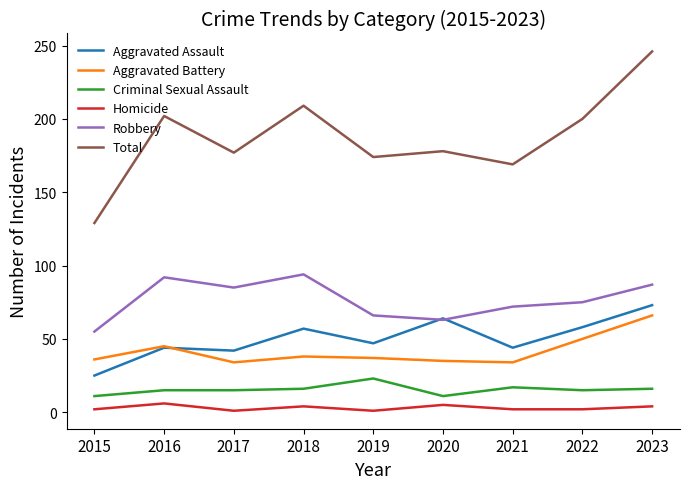

Which series has the largest total across all categories?

Total